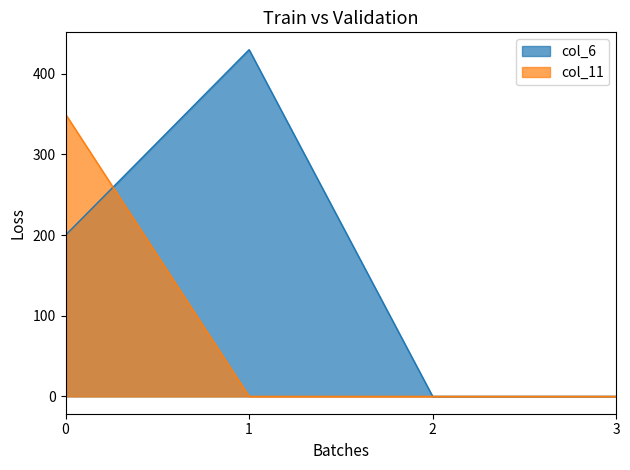

What is the average value of the col_6 series?

158